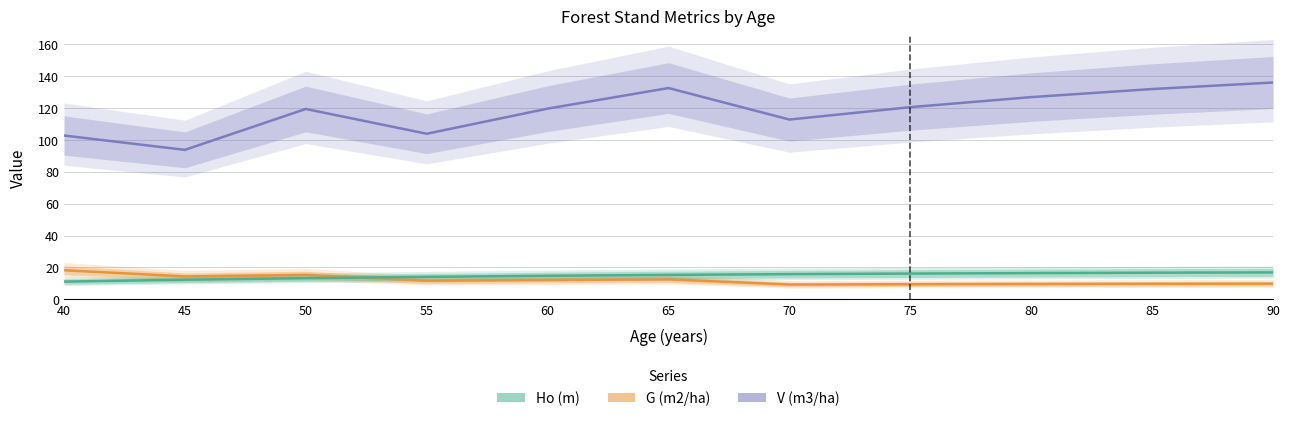

Where is the first local minimum for G (m2/ha)?

45